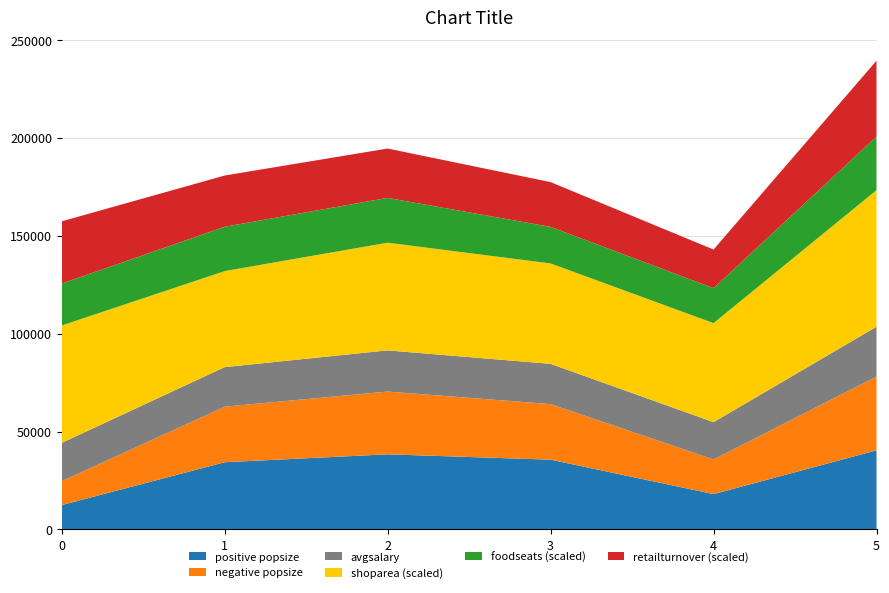

What is the lowest value of the positive popsize series?

12466.2